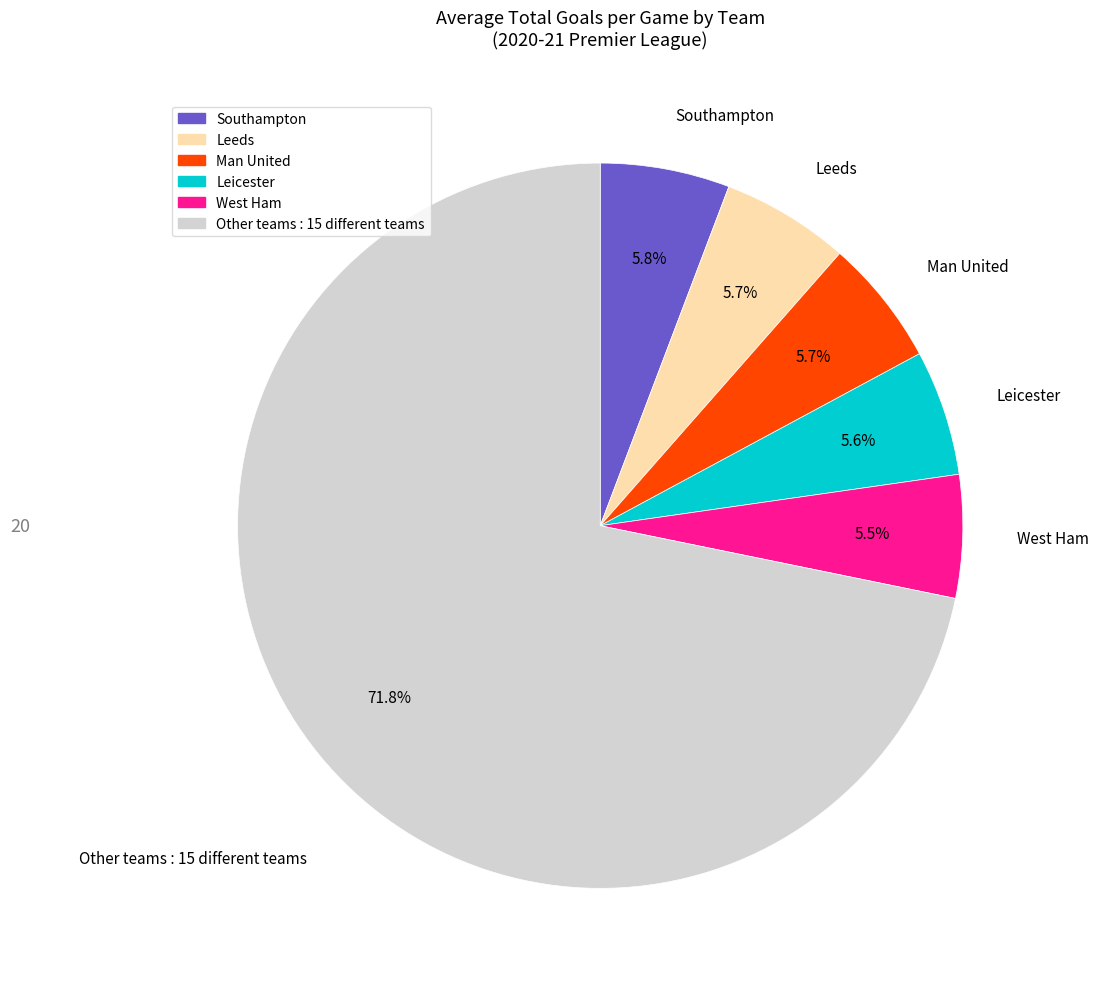

What is the largest slice in the pie chart?

Other teams : 15 different teams